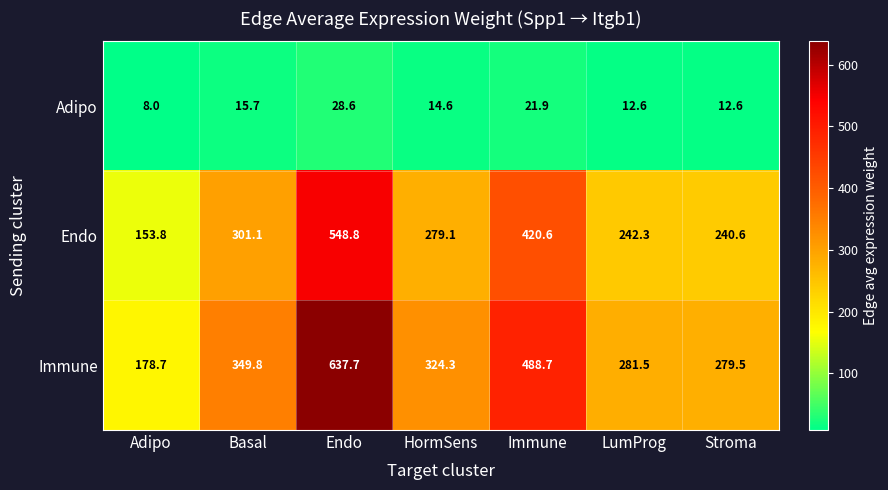

At how many categories does at least one series exceed 87?

7